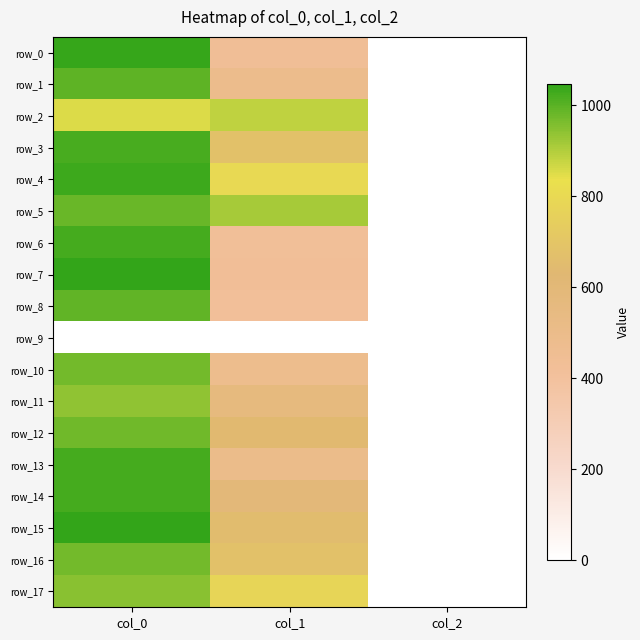

What is the approximate value of row_8 at col_1?

418.5